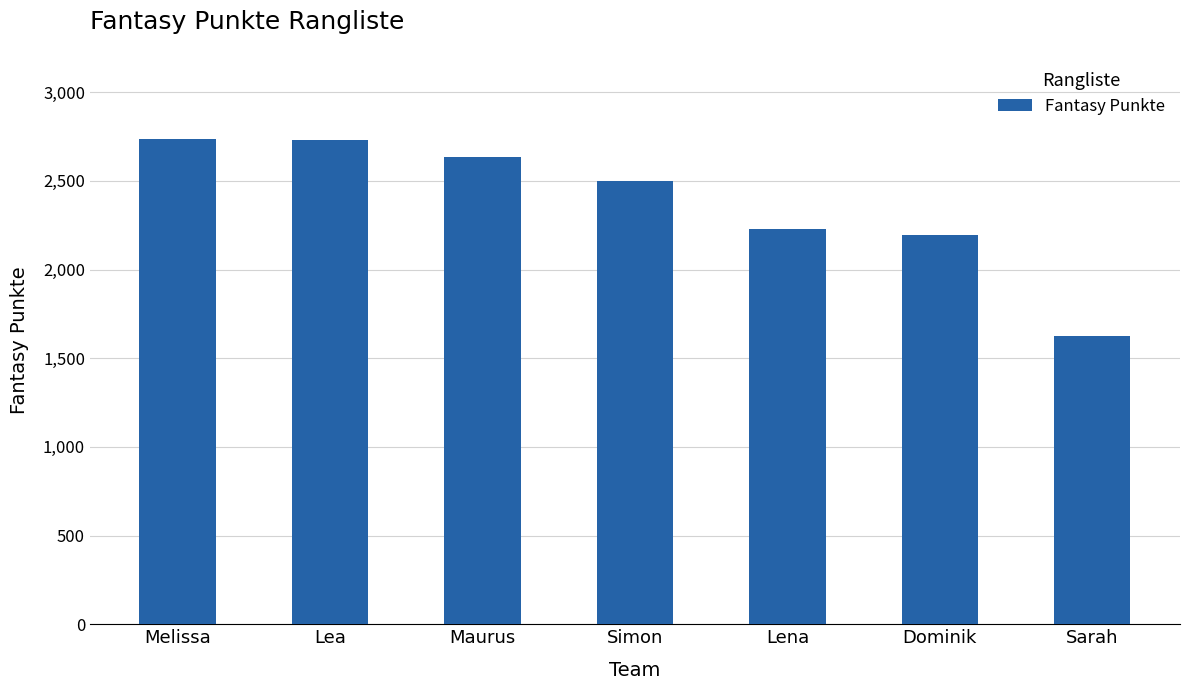

What is the maximum value shown in the chart?

2739